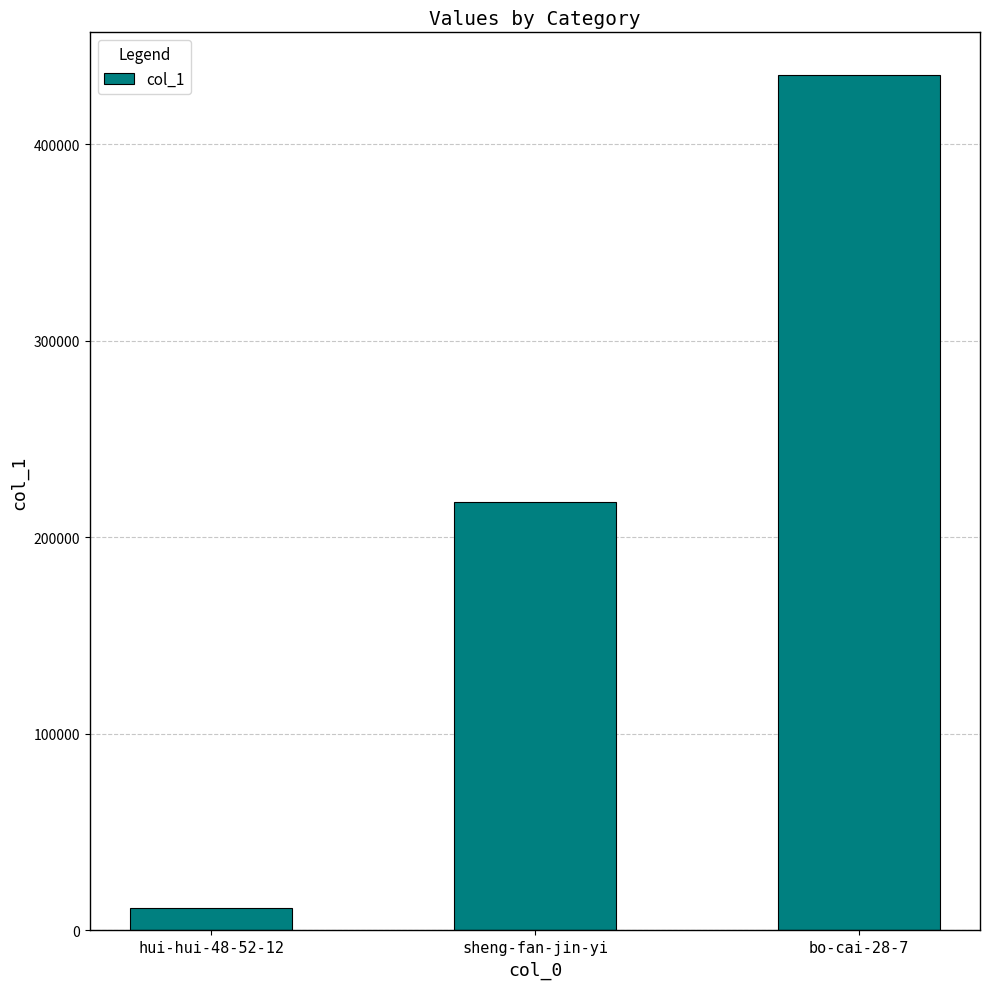

What is the greatest value displayed?

435217